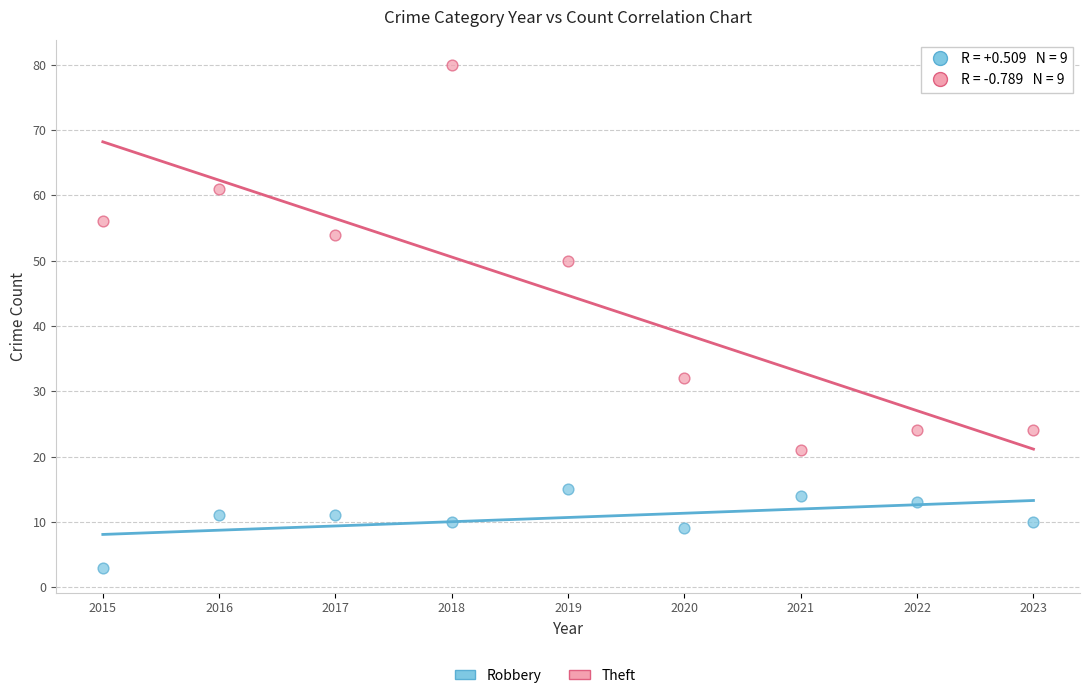

Across all data points, what is the range of X values (max minus min)?

8